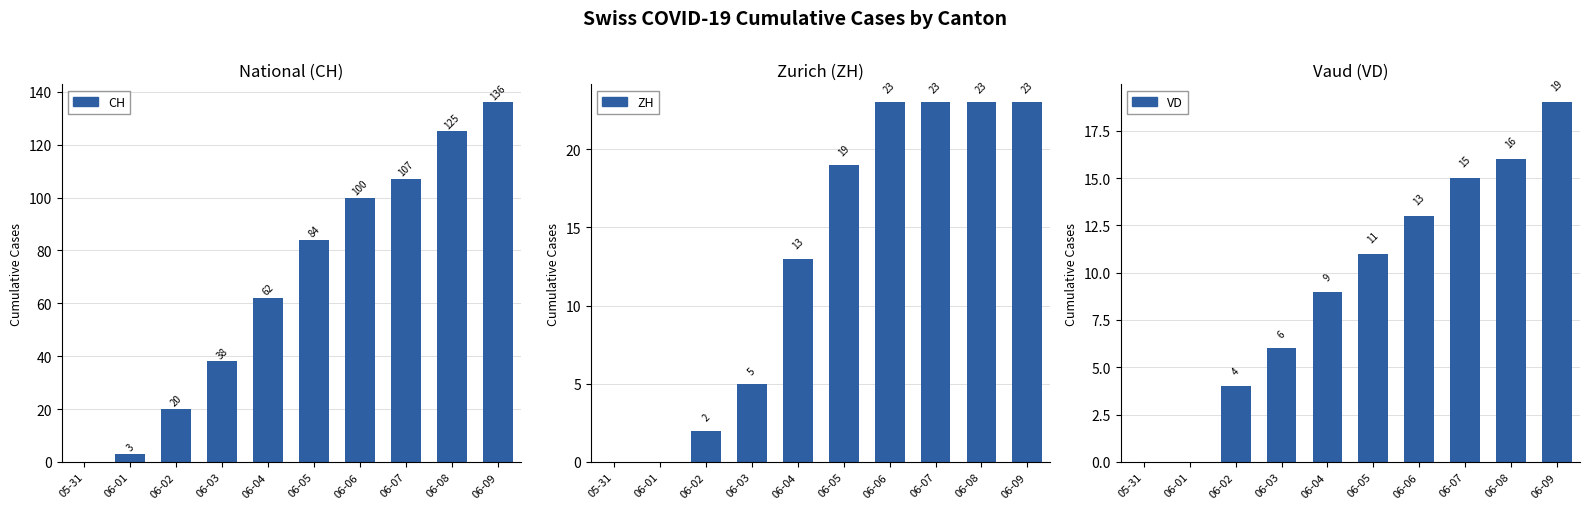

The CH series shows 4 at 06-01. True or false?

False